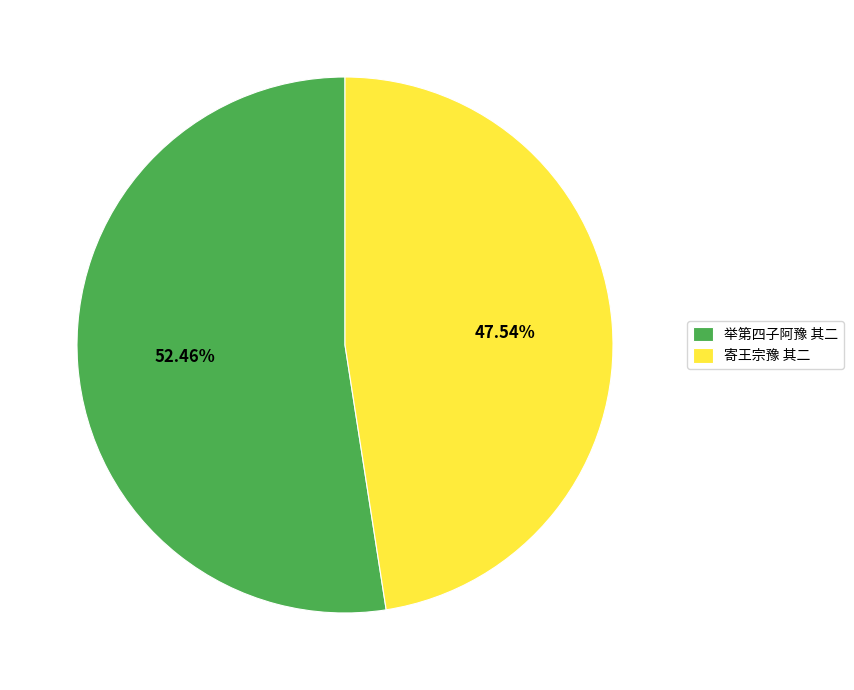

Is there any slice that represents more than half of the pie?

Yes